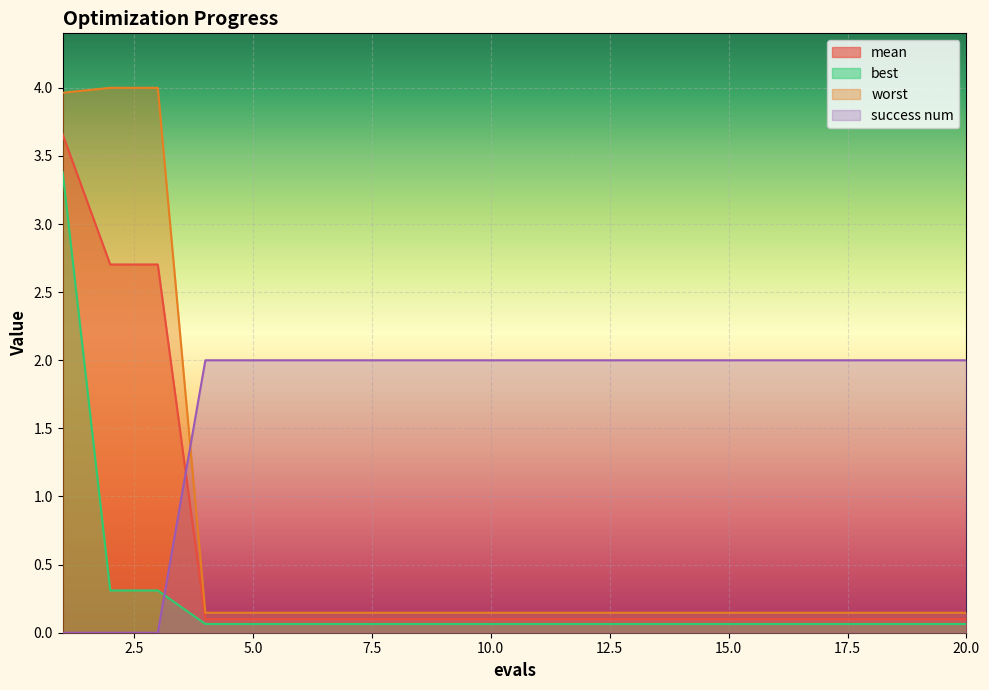

What is the total value across all series at 3?

7.0